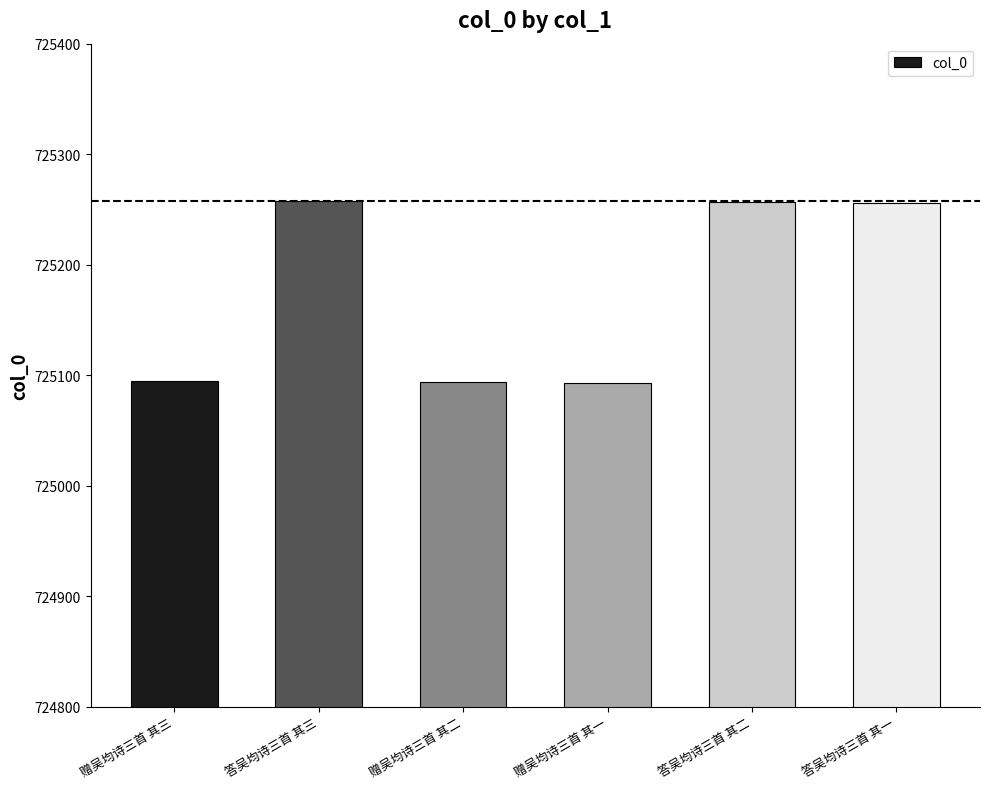

What is the label of the 3rd bar from the left?

赠吴均诗三首 其二